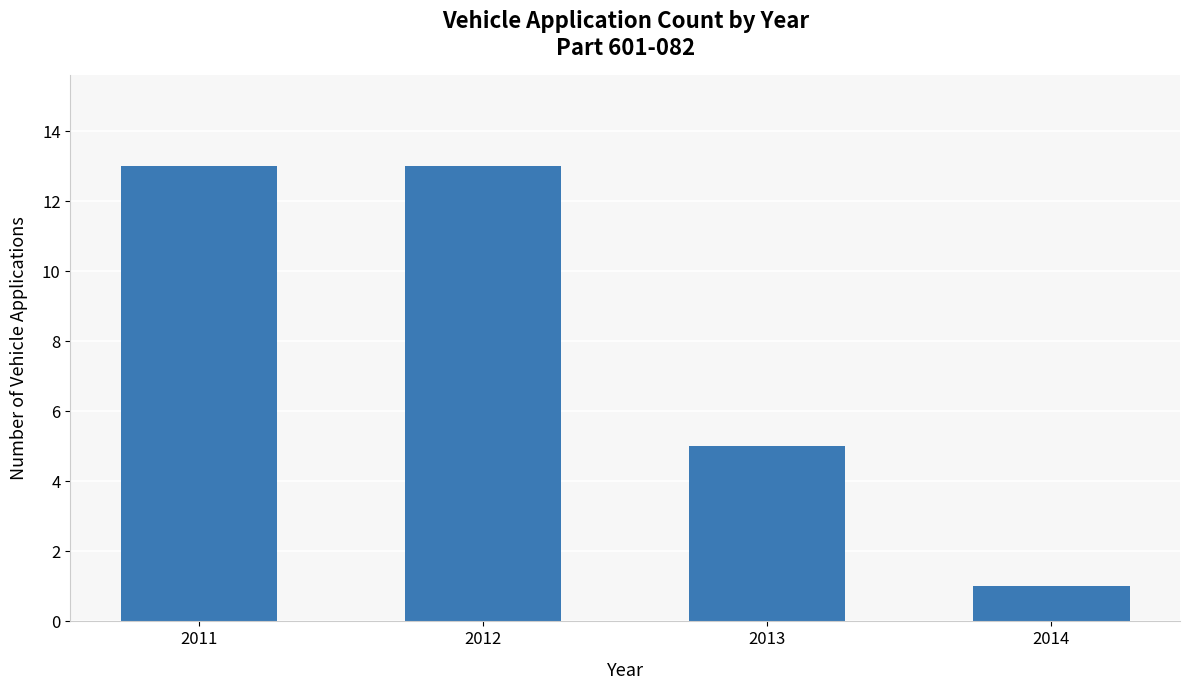

Reading left to right, list all the values displayed in this chart.

2011=13	2012=13	2013=5	2014=1